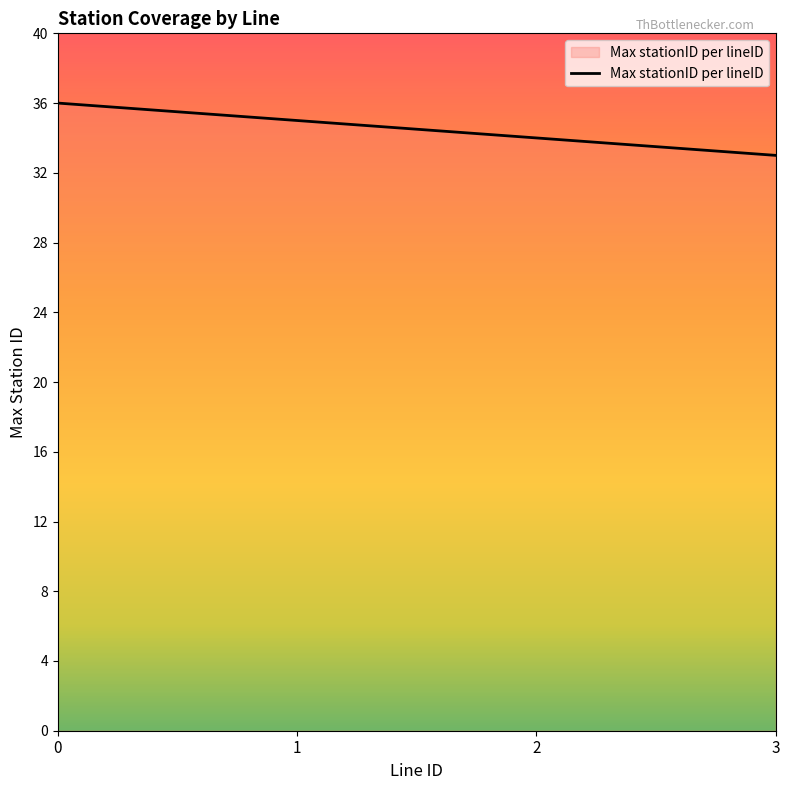

How many series are shown in this chart?

1